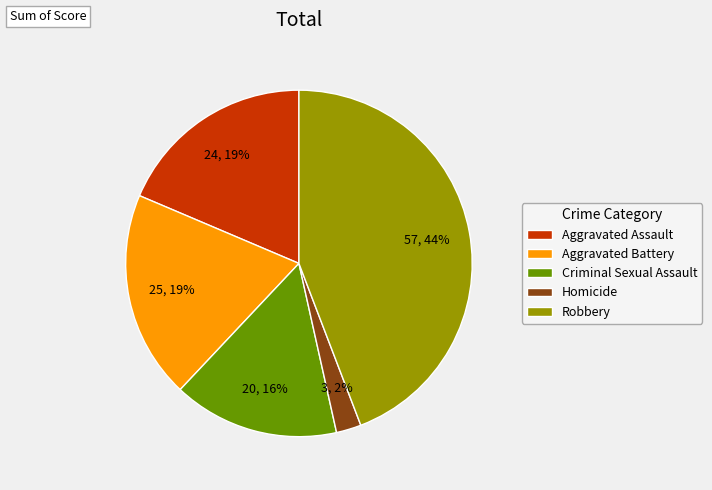

True or false: Criminal Sexual Assault accounts for 16% of the total.

True